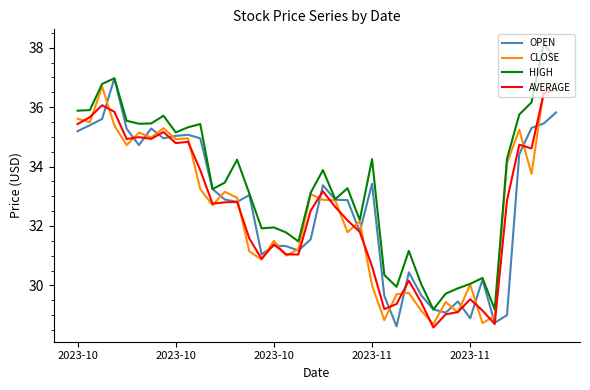

Which series has the widest spread of values?

HIGH